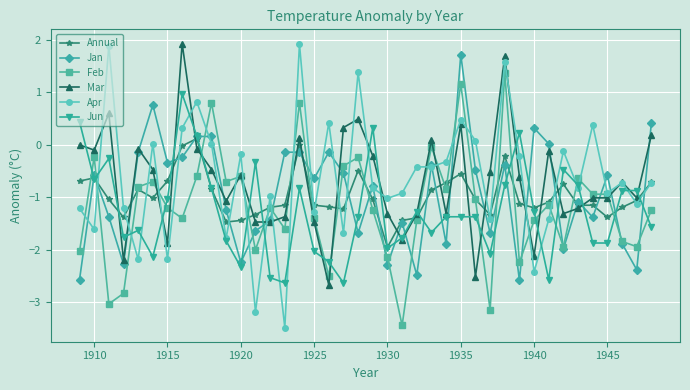

True or false: Feb has more than 1 interior local peaks.

True